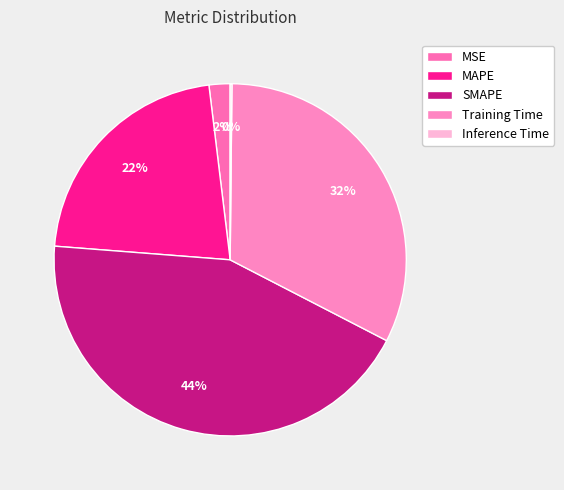

What portion of the pie excludes Inference Time?

99.8%